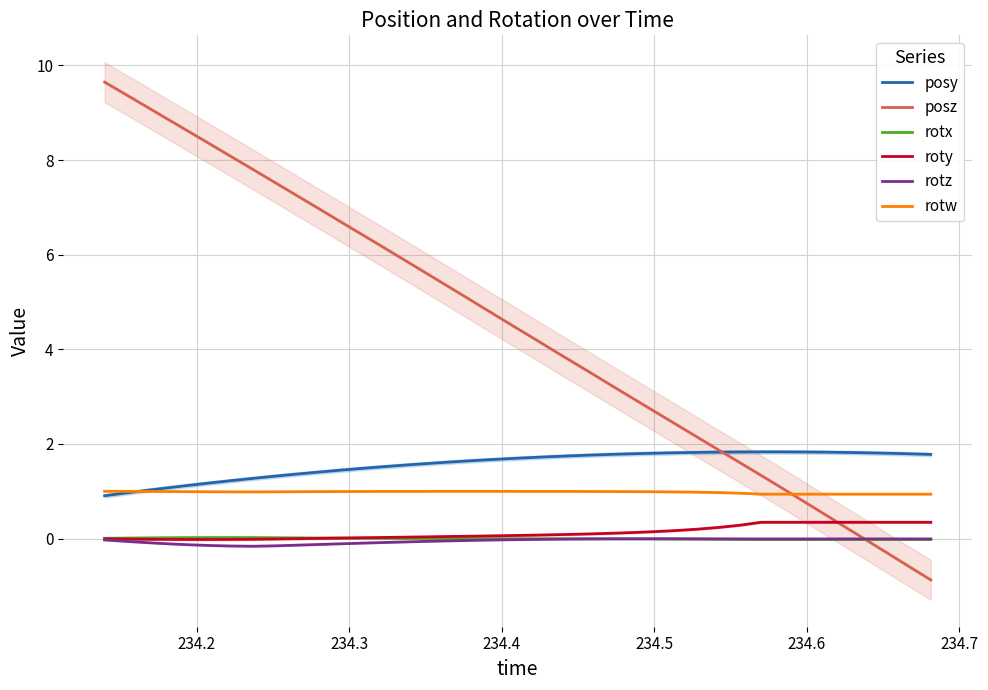

How many data points in rotx are less than 0?

23